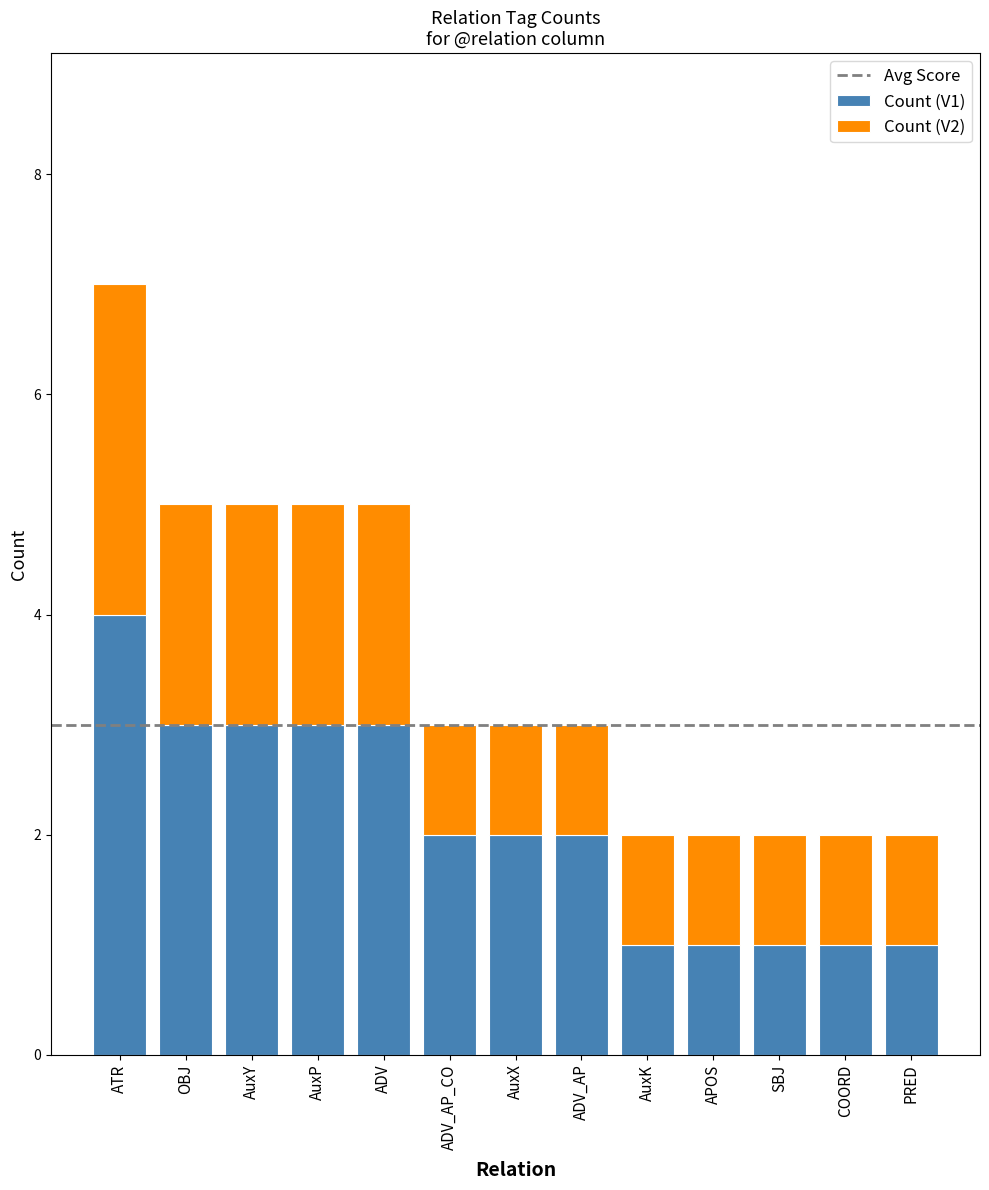

What is the total value across all series at ATR?

7